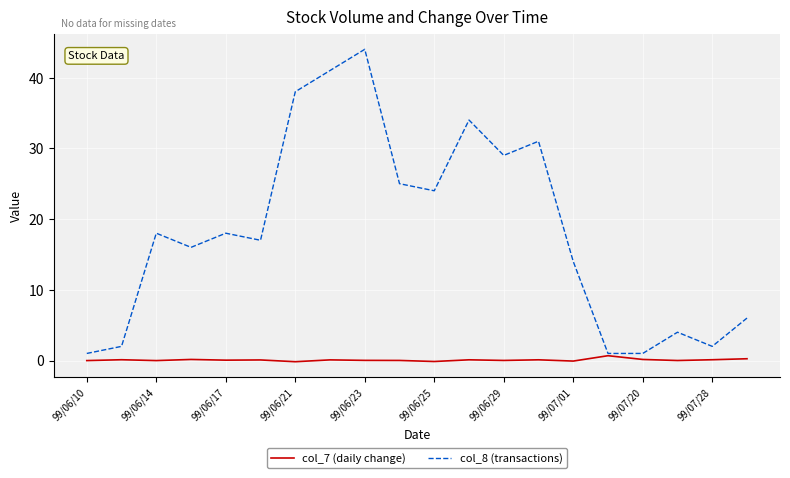

Which series has the widest spread of values?

col_8 (transactions)